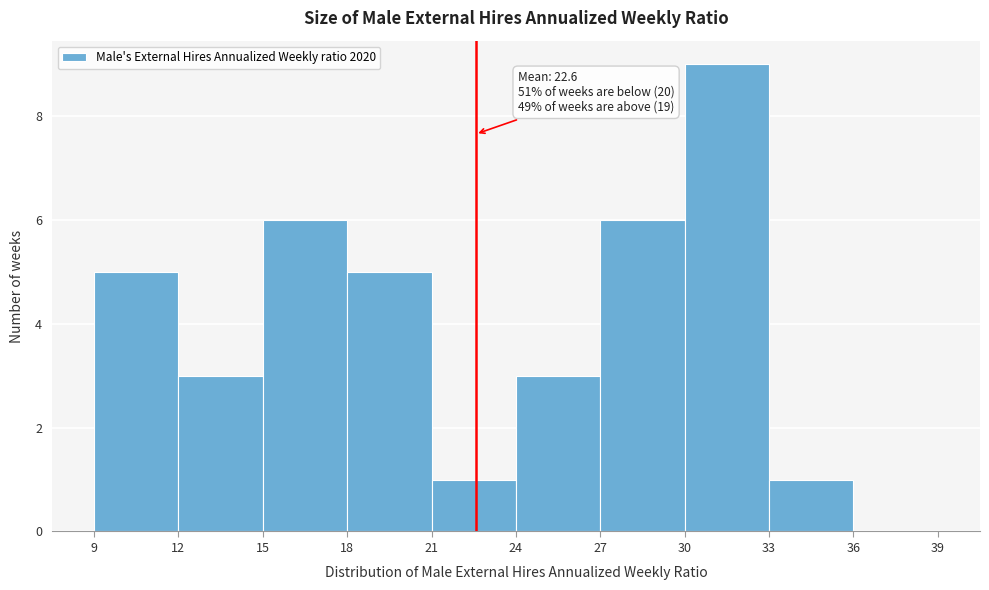

Which range on the x-axis has the tallest bar?

30 to 33